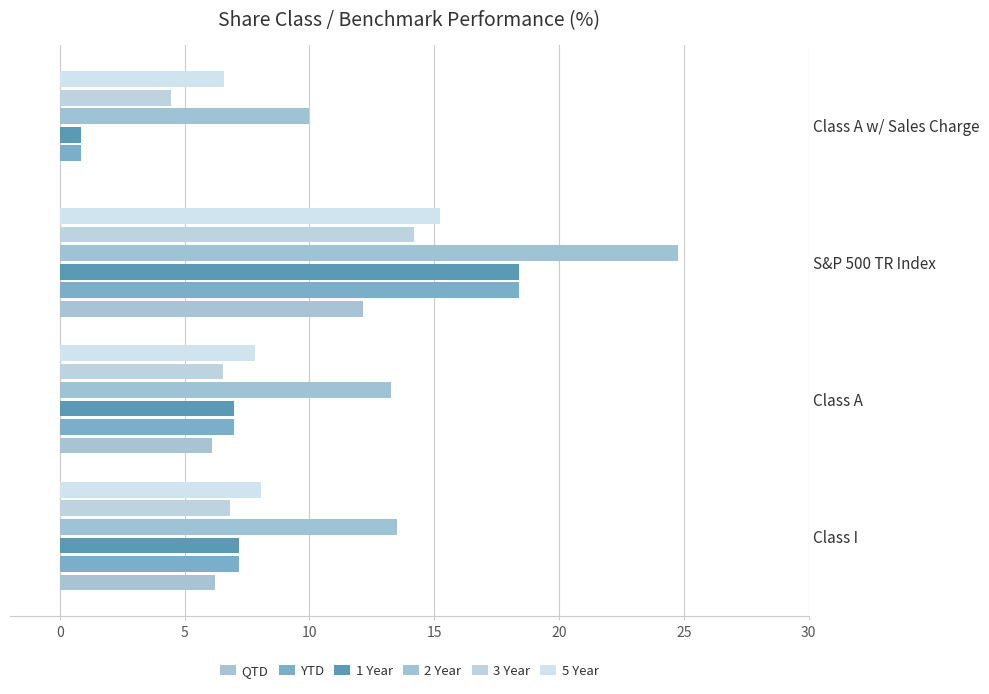

How many distinct data groups are displayed?

6